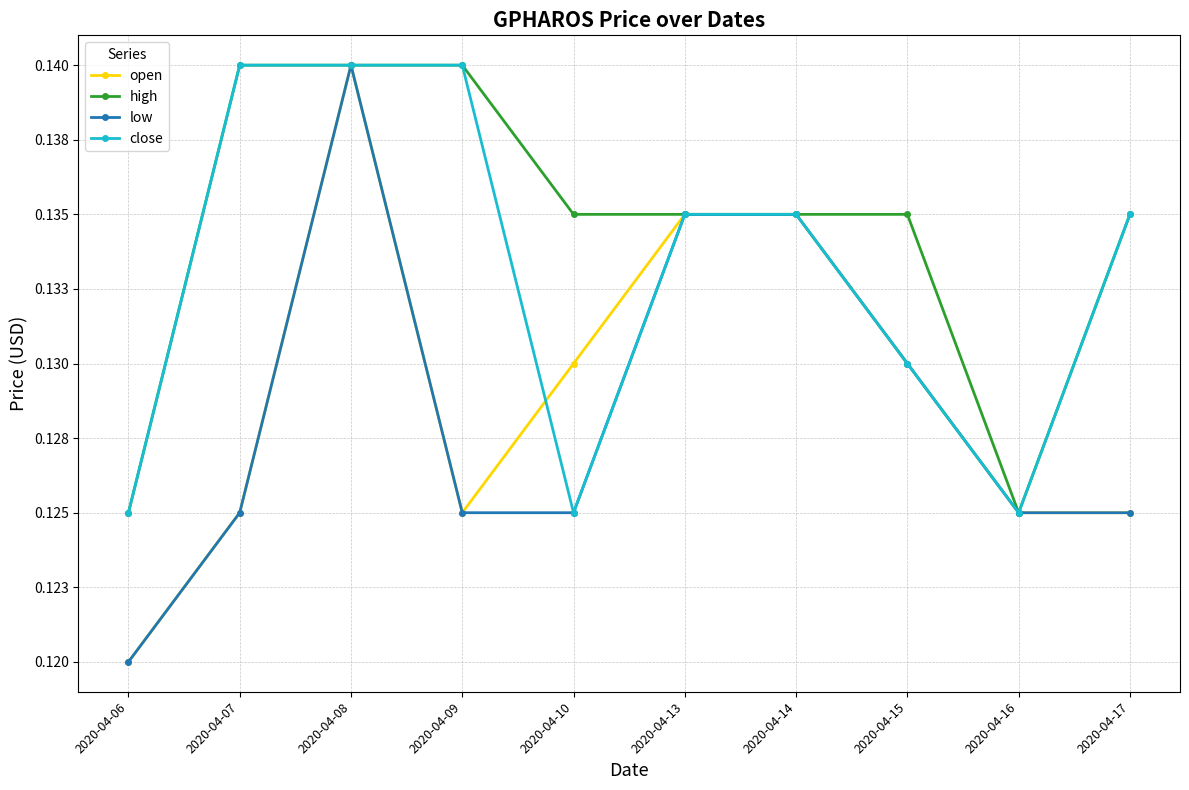

Reading left to right, what are all the values shown in this chart?

open: 0.1	0.1	0.1	0.1	0.1	0.1	0.1	0.1	0.1	0.1
high: 0.1	0.1	0.1	0.1	0.1	0.1	0.1	0.1	0.1	0.1
low: 0.1	0.1	0.1	0.1	0.1	0.1	0.1	0.1	0.1	0.1
close: 0.1	0.1	0.1	0.1	0.1	0.1	0.1	0.1	0.1	0.1